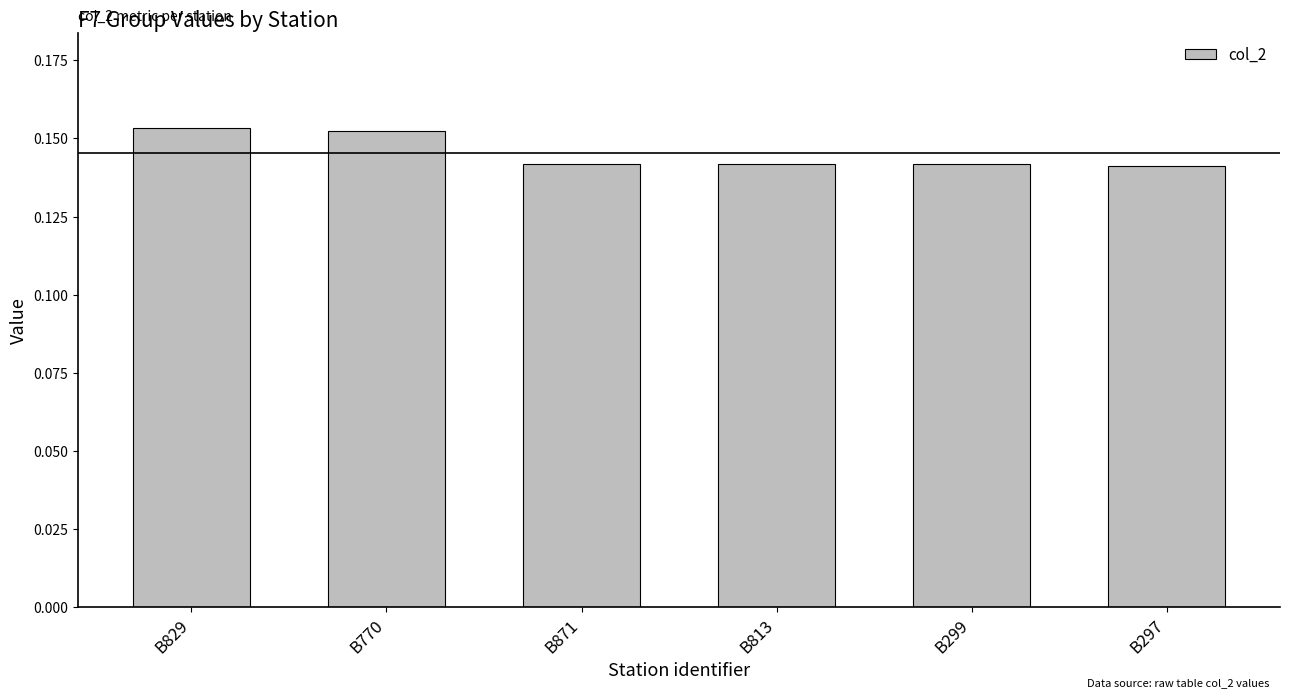

What is the sum of all values?

0.9